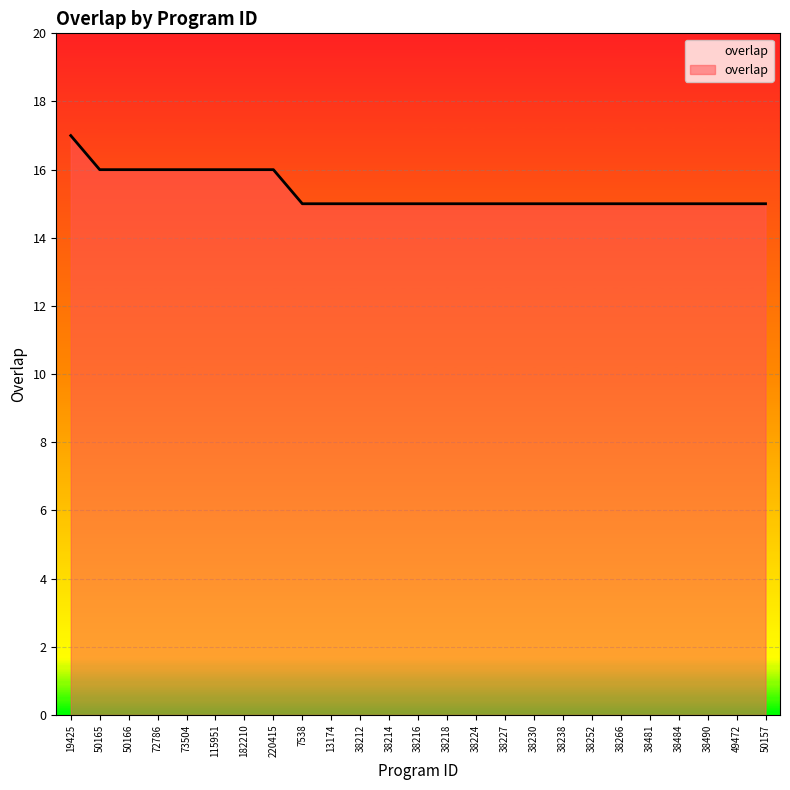

Approximately how many times larger is the value at 38252 compared to 38216?

1.0